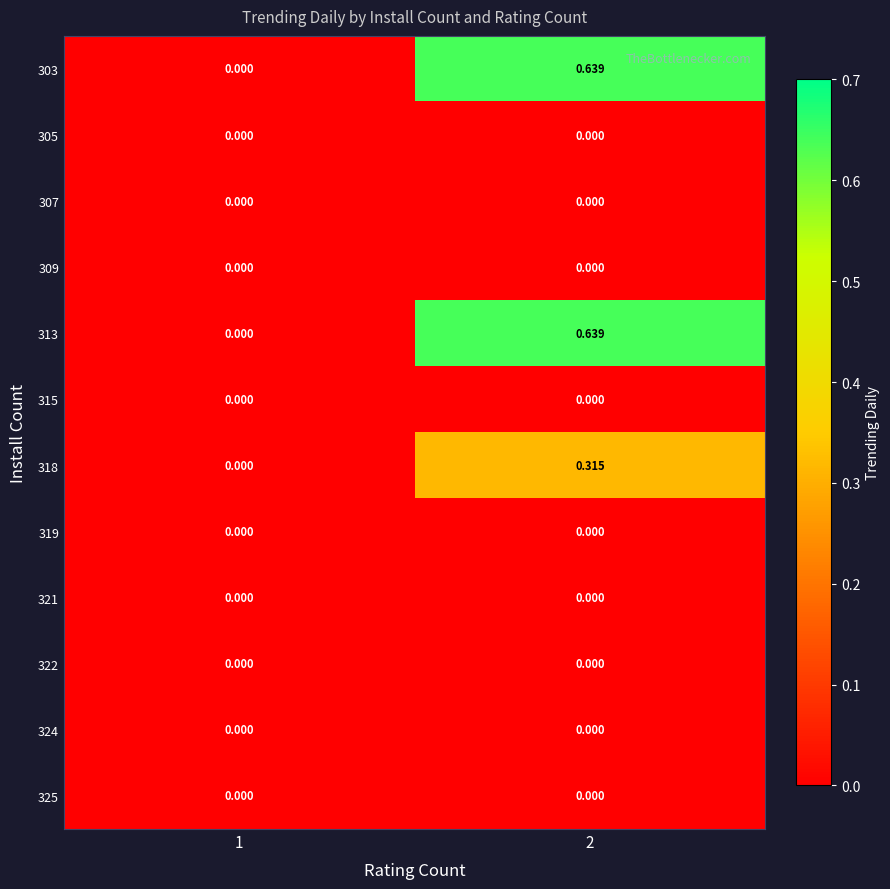

Which has a higher value, 2 or 1?

2